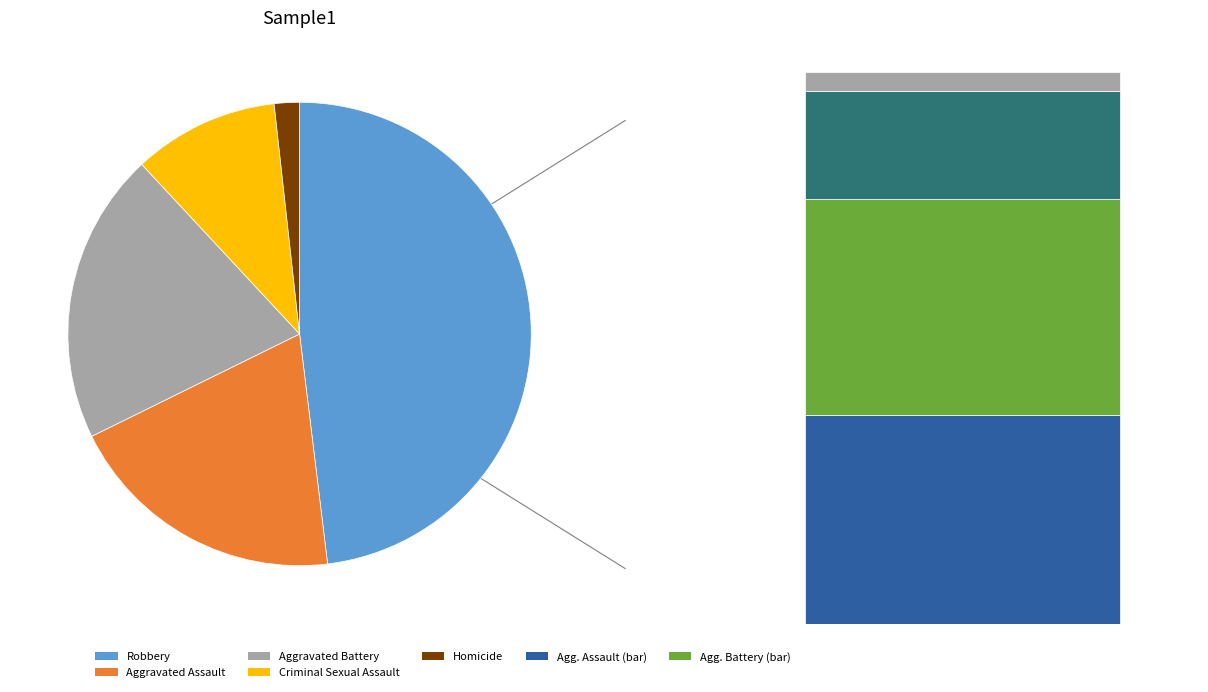

To the nearest percent, what portion does Robbery represent?

48%